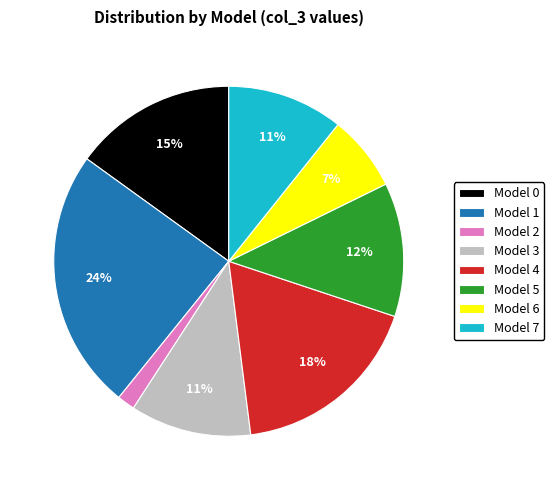

Is the sum of Model 5 and Model 3 greater than half?

No